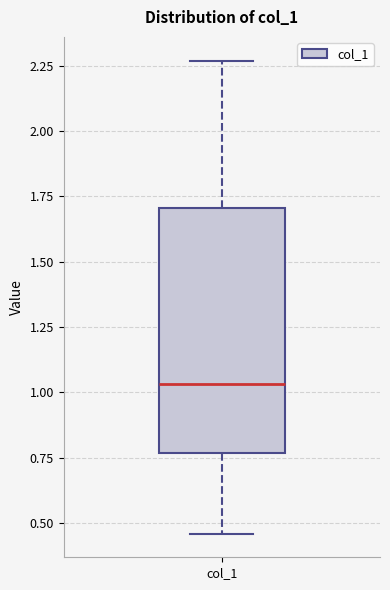

Where does the lower whisker of the box for col_1 end on the y-axis? The values are not printed on the chart, so give them approximately, as read against the axis.

0.45